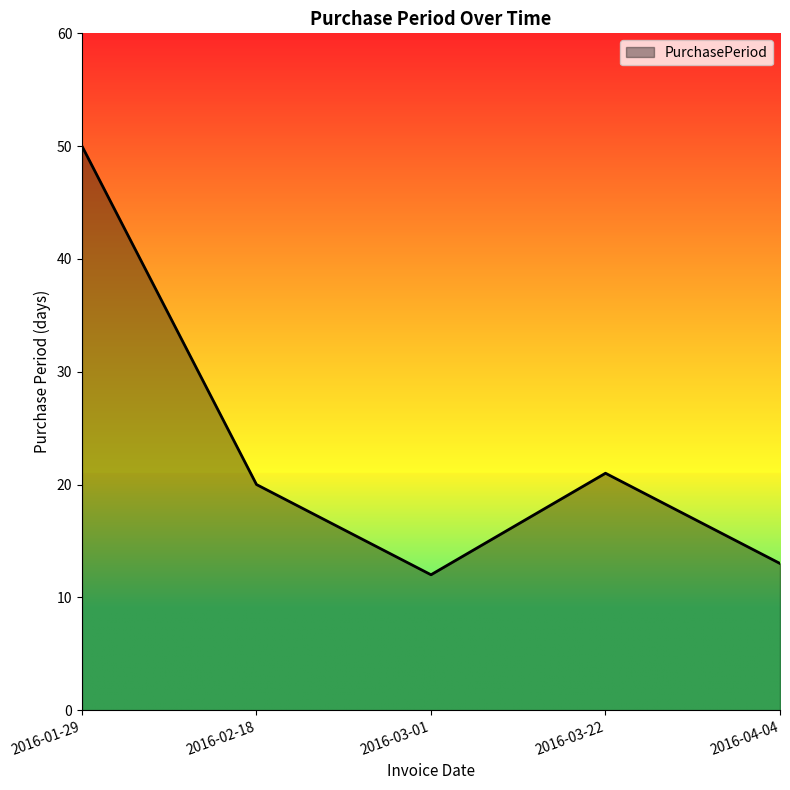

Rank the categories by value from highest to lowest.

2016-01-29, 2016-03-22, 2016-02-18, 2016-04-04, 2016-03-01